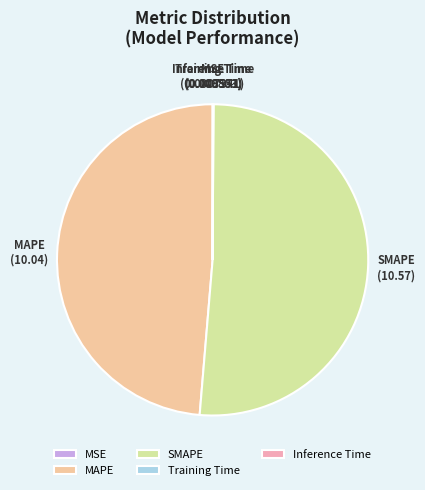

Which slice is the largest?

SMAPE